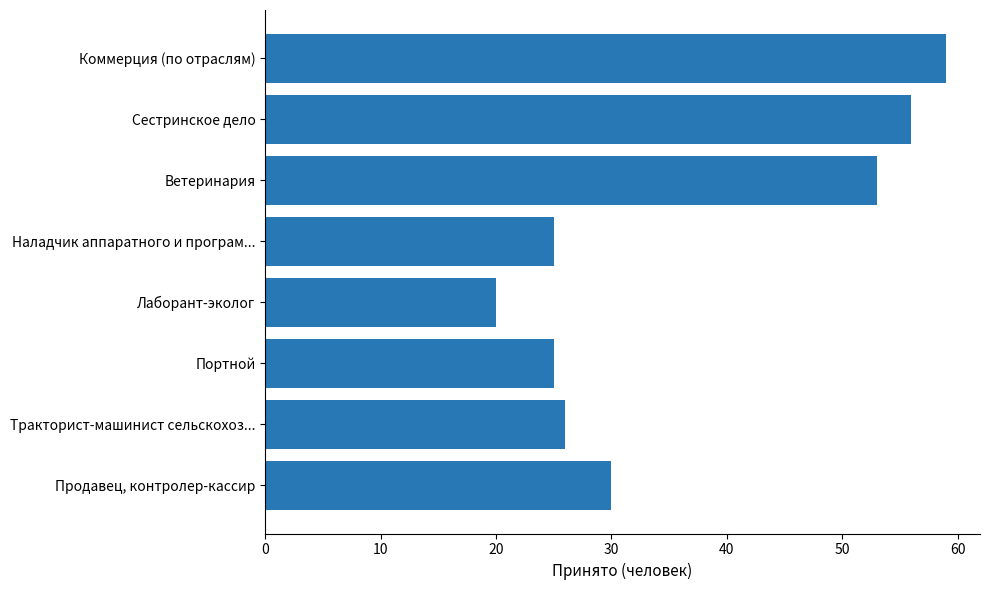

Reading top to bottom, transcribe all the data shown in this chart.

Коммерция (по отраслям)=59	Сестринское дело=56	Ветеринария=53	Наладчик аппаратного и програм...=25	Лаборант-эколог=20	Портной=25	Тракторист-машинист сельскохоз...=26	Продавец, контролер-кассир=30